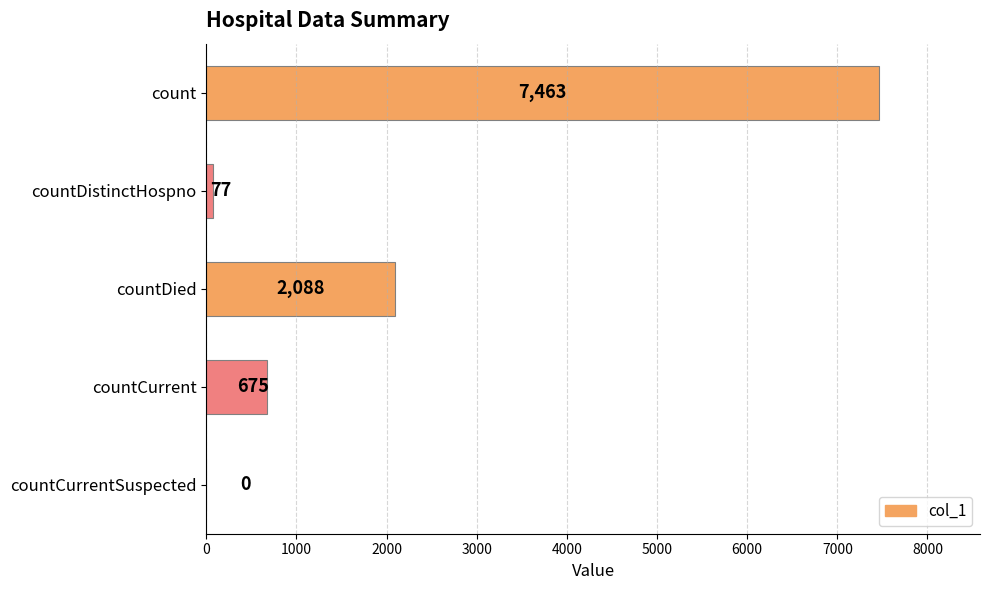

Reading bottom to top, list all the values displayed in this chart.

countCurrentSuspected=0	countCurrent=675	countDied=2088	countDistinctHospno=77	count=7463